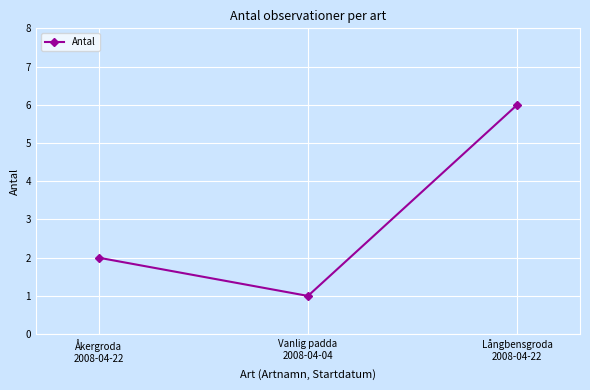

Reading right to left, list all the values displayed in this chart.

Långbensgroda
2008-04-22=6	Vanlig padda
2008-04-04=1	Åkergroda
2008-04-22=2